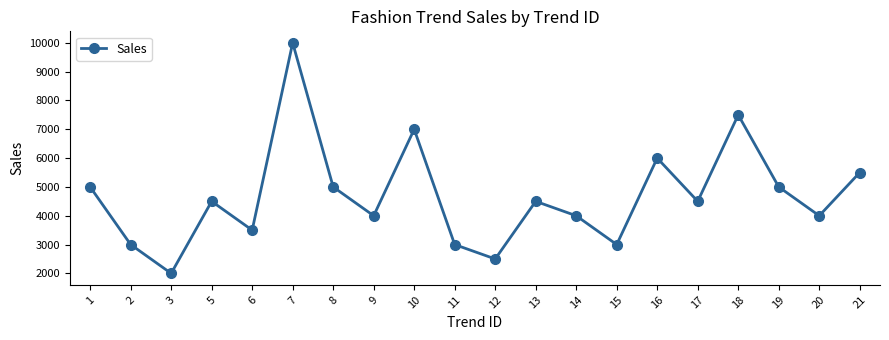

At which label does the data first exceed 4500?

1